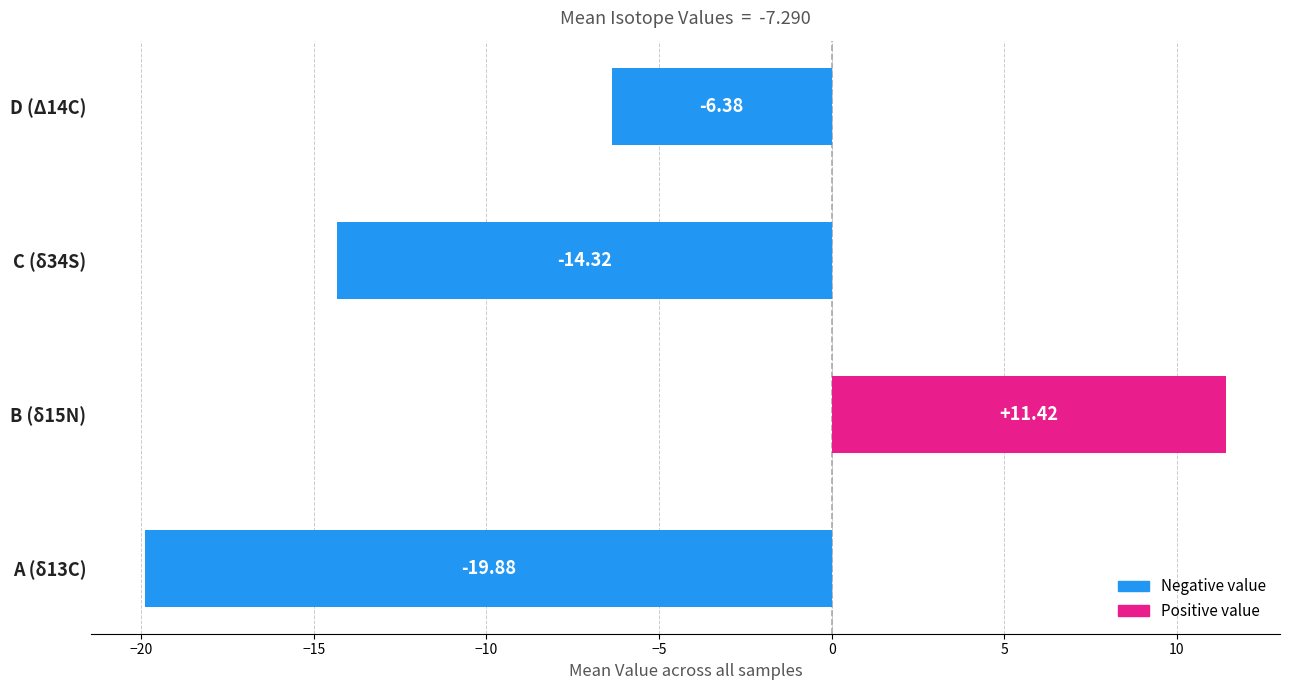

Which label corresponds to the smallest value in the chart?

A (δ13C)